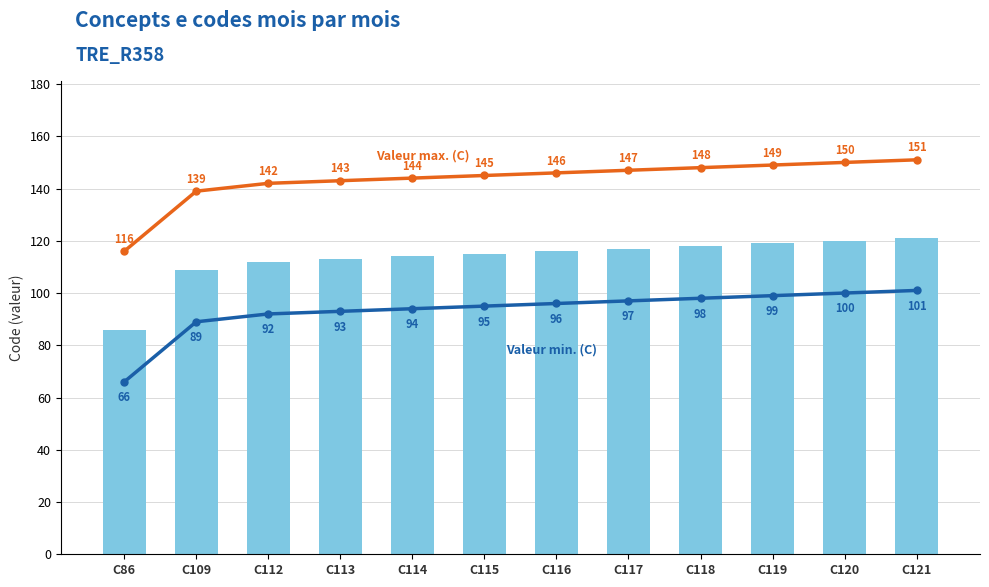

What value does the Concept (code) series have at C116?

116